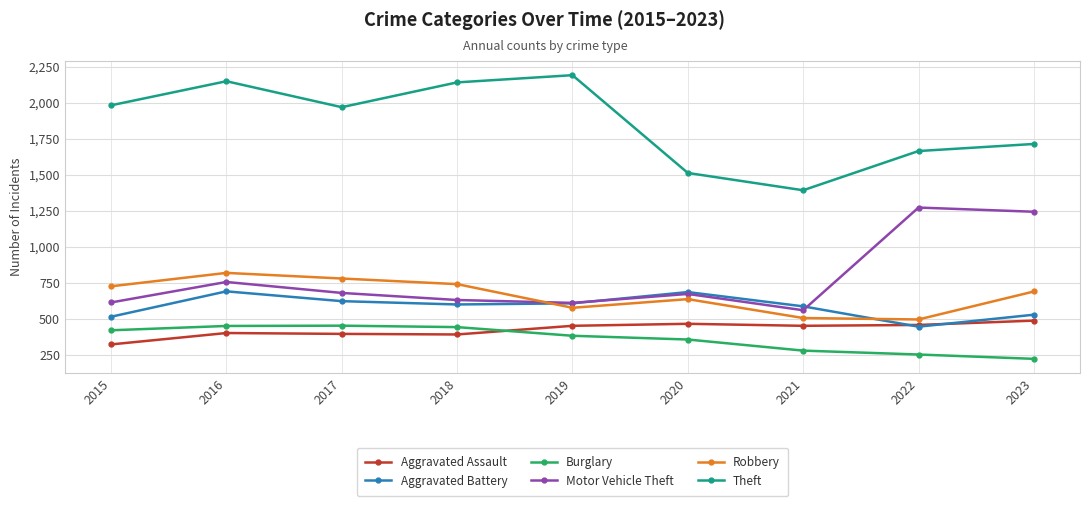

How many lines are shown in the chart?

6